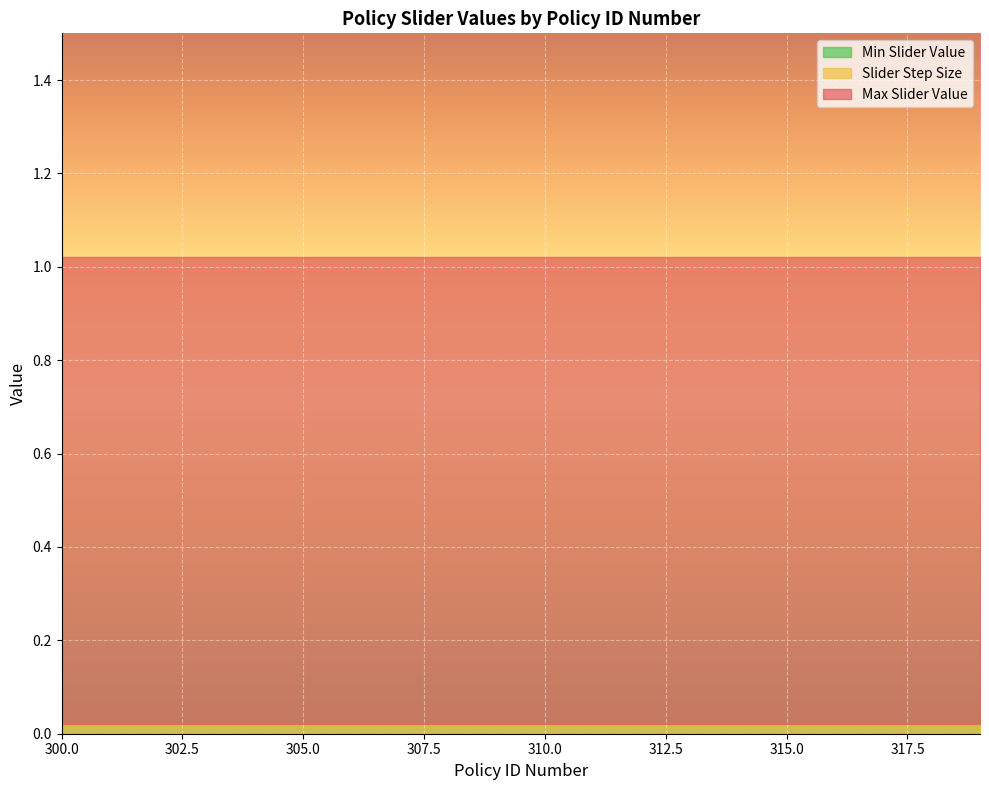

What is the total value across all series at 318?

1.0